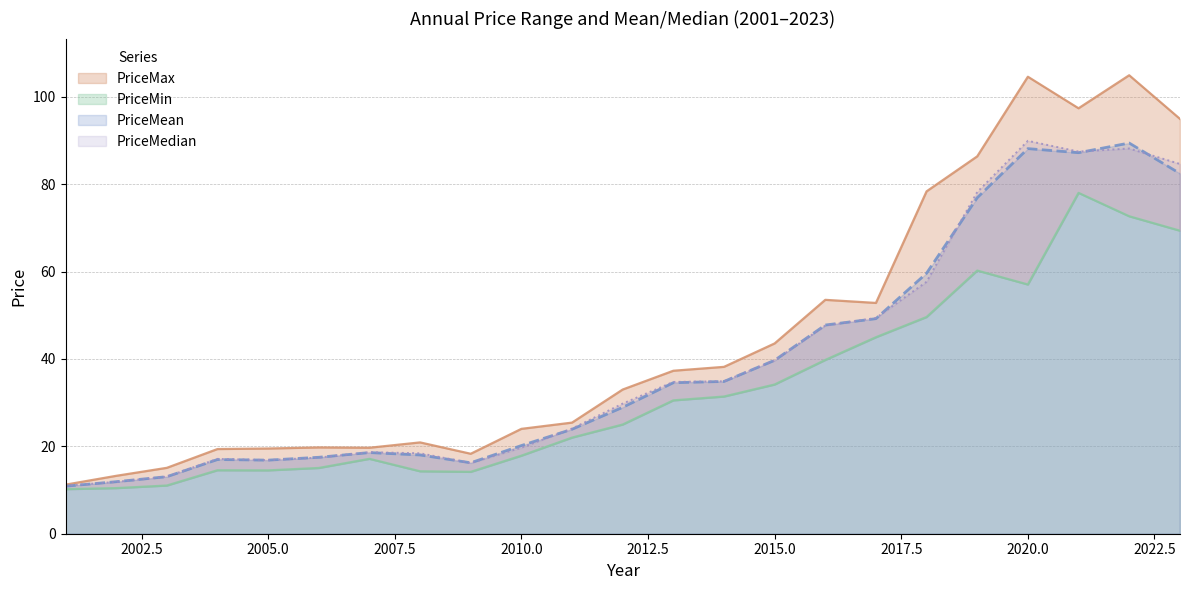

The PriceMin series shows 72.7 at 2022. True or false?

True